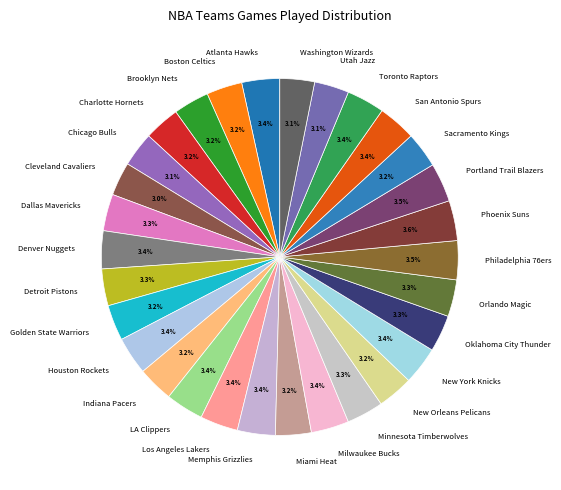

To the nearest percent, what is the combined percentage of Minnesota Timberwolves and Charlotte Hornets?

7%